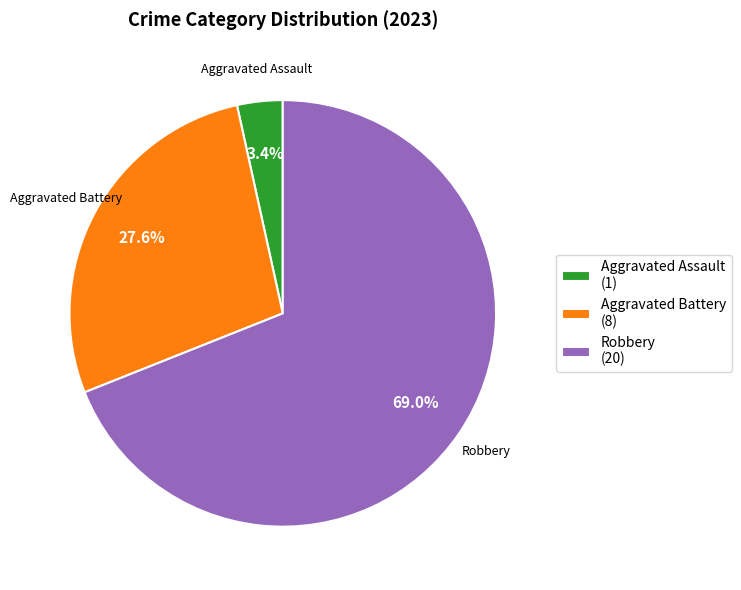

Approximately how many times larger is the value at Aggravated Battery (8) compared to Robbery (20)?

0.4